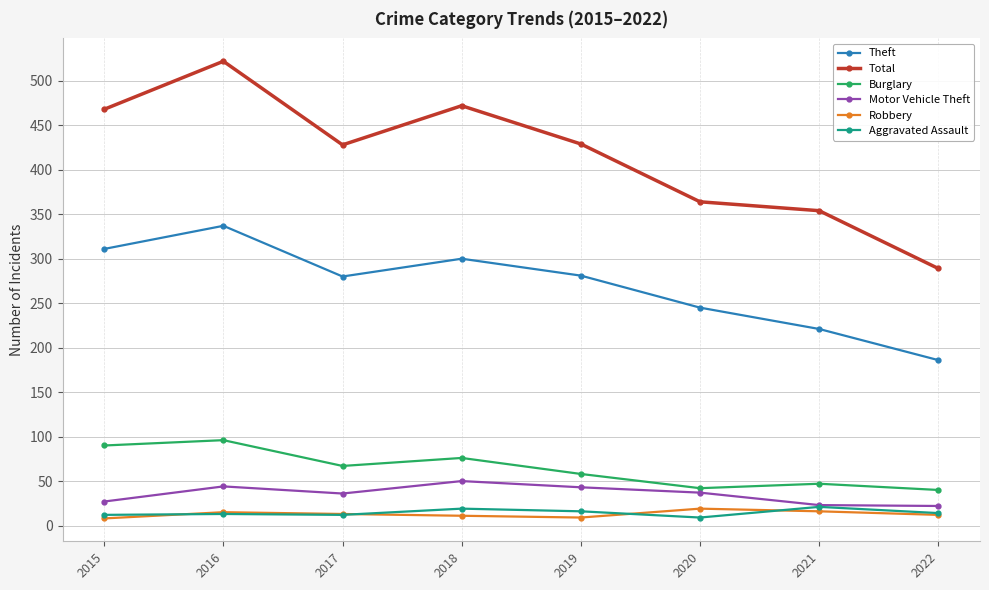

What is the total value across all series at 2016?

1027